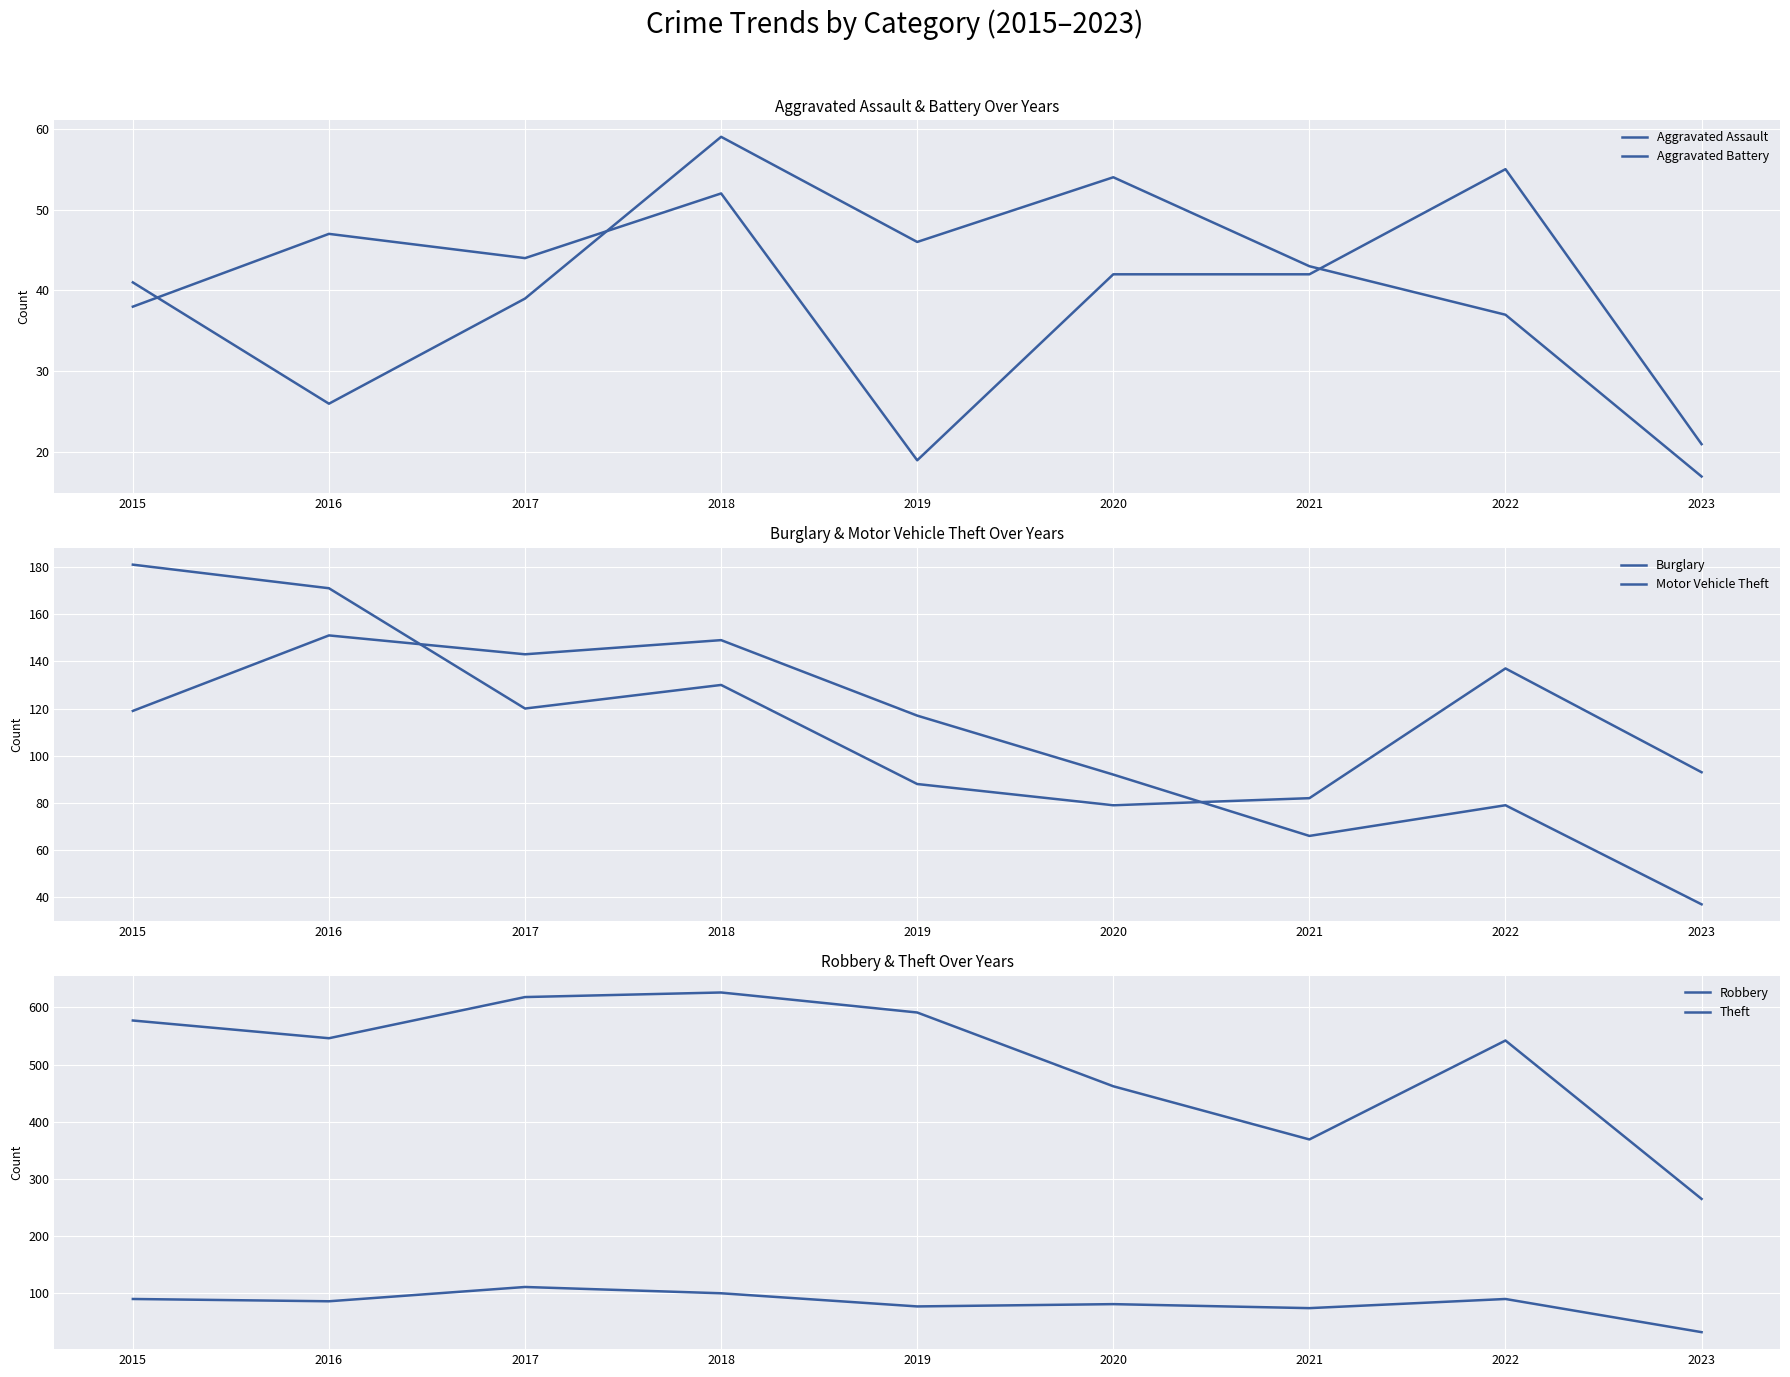

What is the sum of all Theft values?

4596